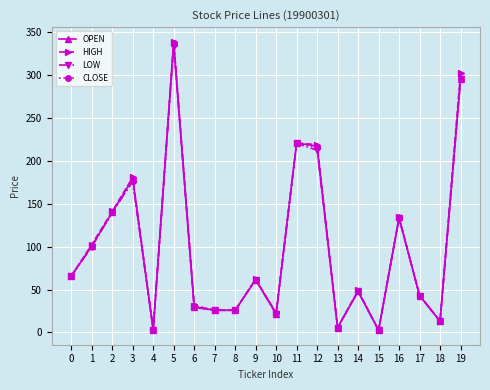

What is the maximum value shown in the chart?

339.1